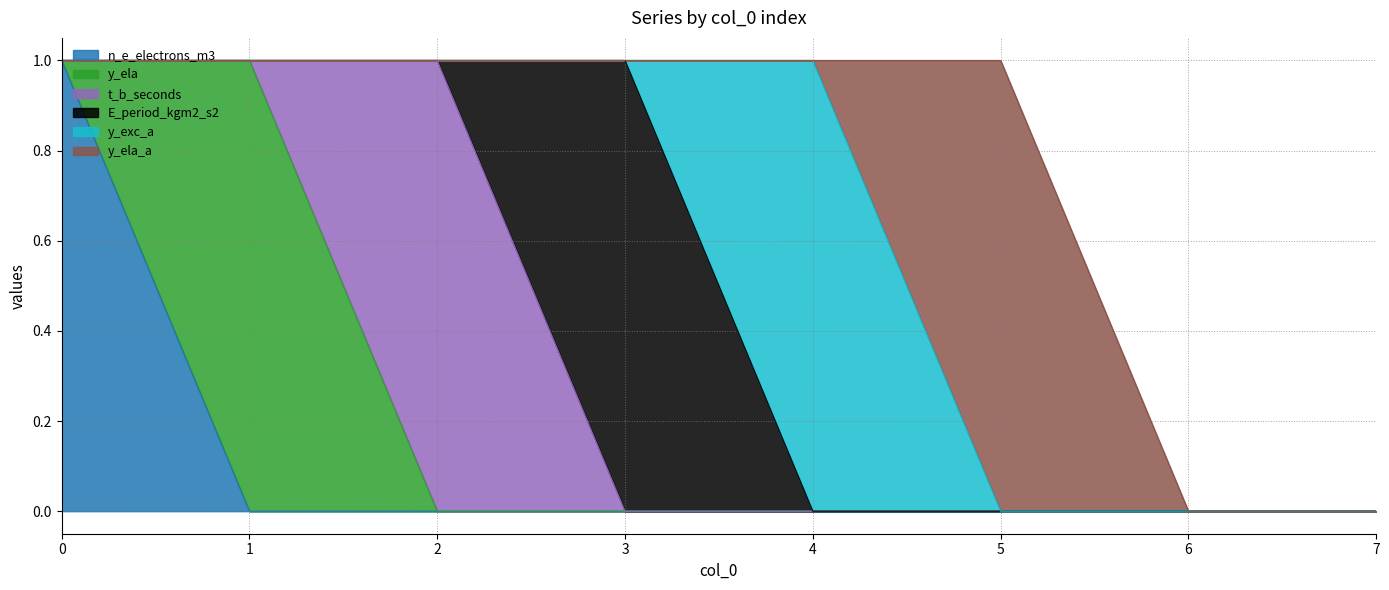

Rank the series at 5 from highest to lowest value.

y_ela_a, n_e_electrons_m3, y_ela, t_b_seconds, E_period_kgm2_s2, y_exc_a